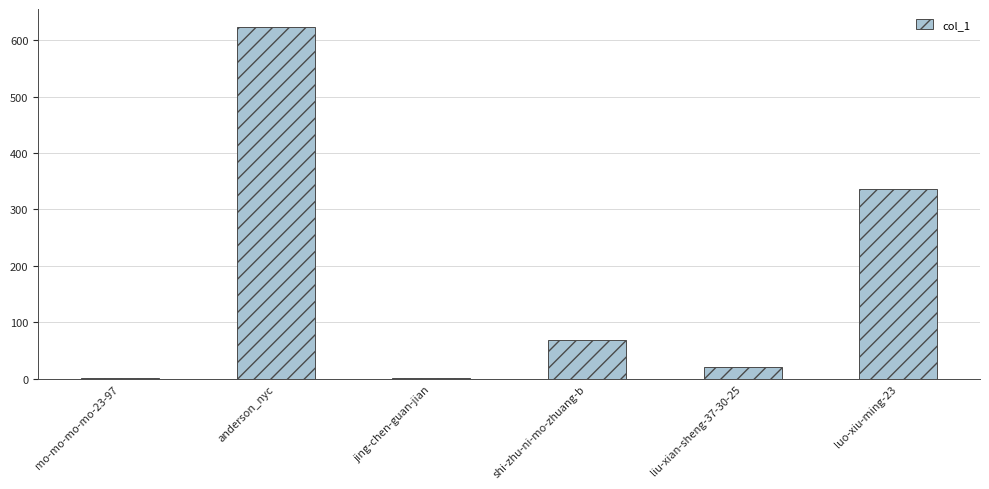

What is the maximum value shown in the chart?

624